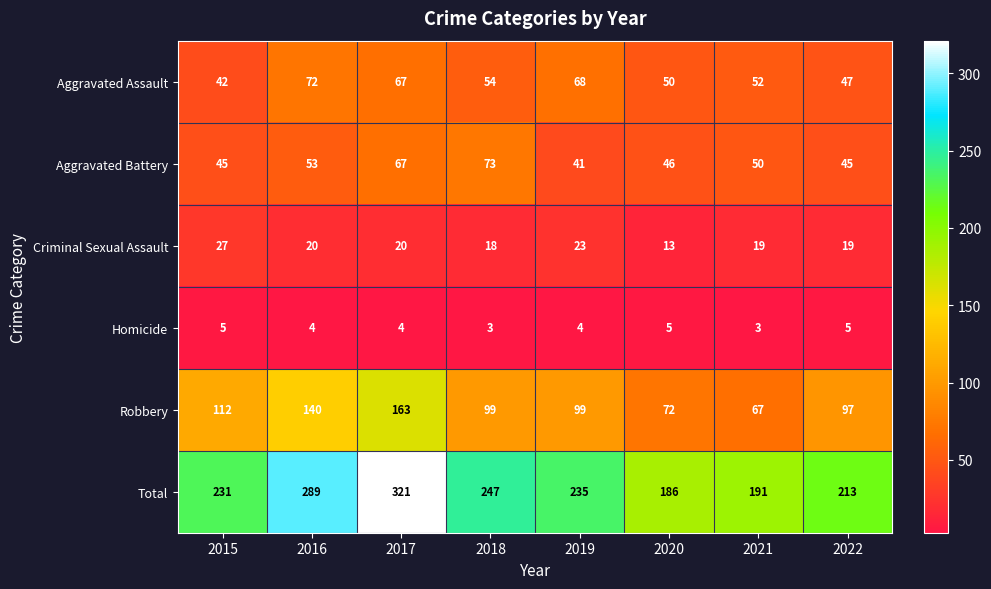

At which category is the sum across all series the highest?

2017